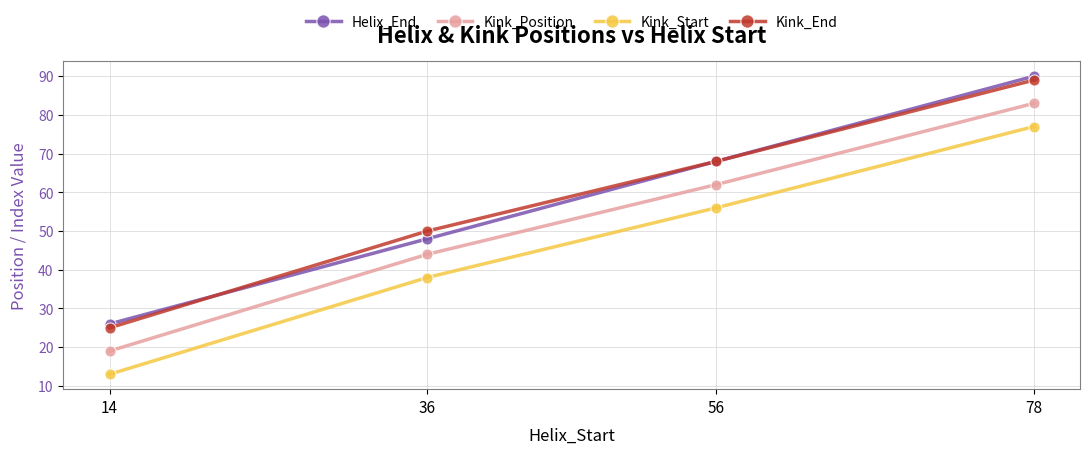

Does the chart have visible grid lines?

Yes